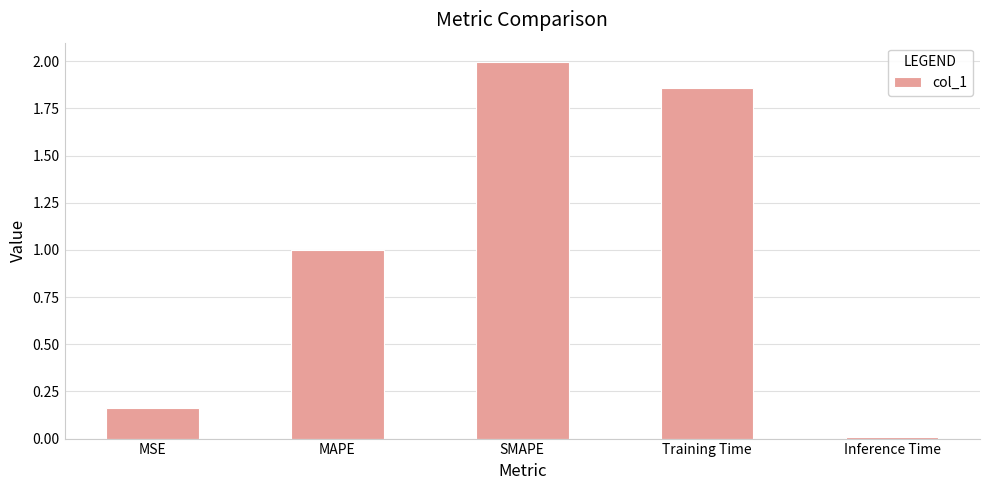

Are the bars horizontal?

No